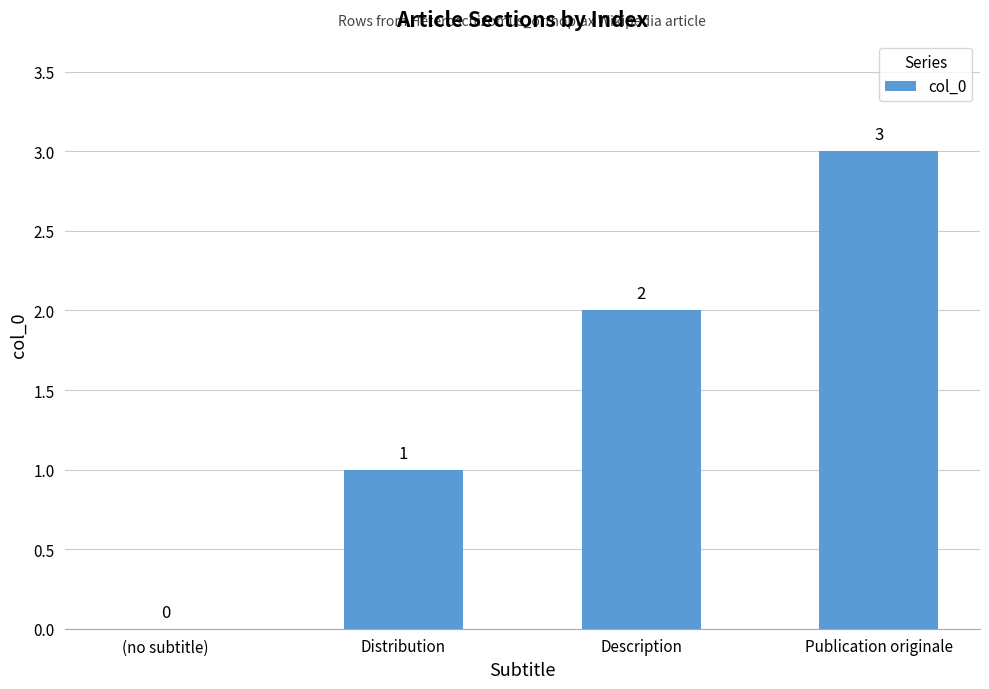

At which label is the value closest to 1?

Distribution